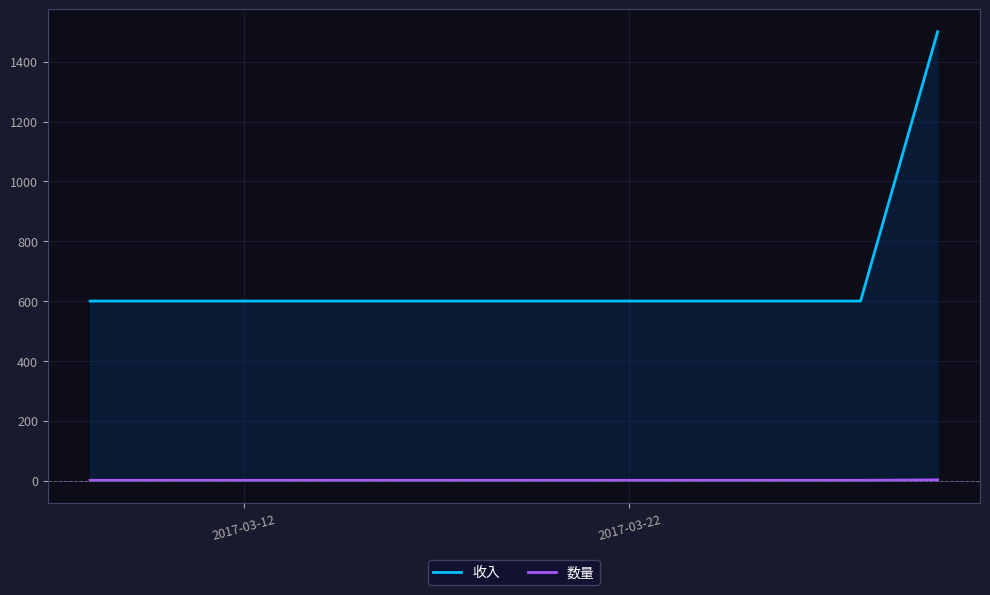

Which series has the largest total across all categories?

收入